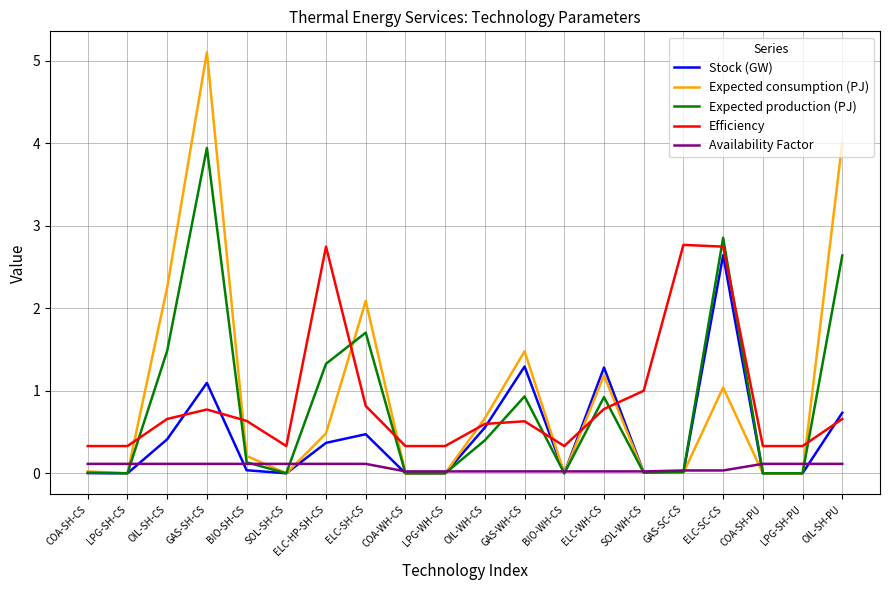

What is the highest value of the Stock (GW) series?

2.6